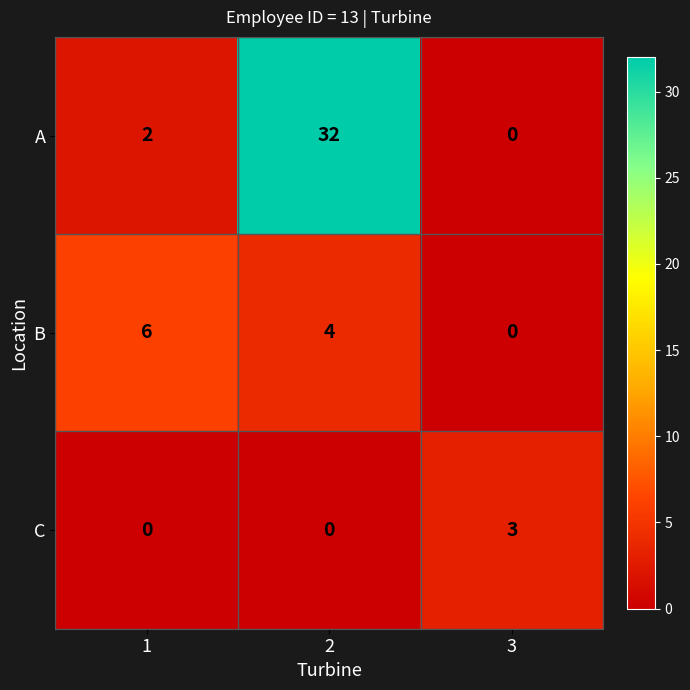

Reading right to left, what are all the values shown in this chart?

A: 3=0	2=32	1=2
B: 3=0	2=4	1=6
C: 3=3	2=0	1=0